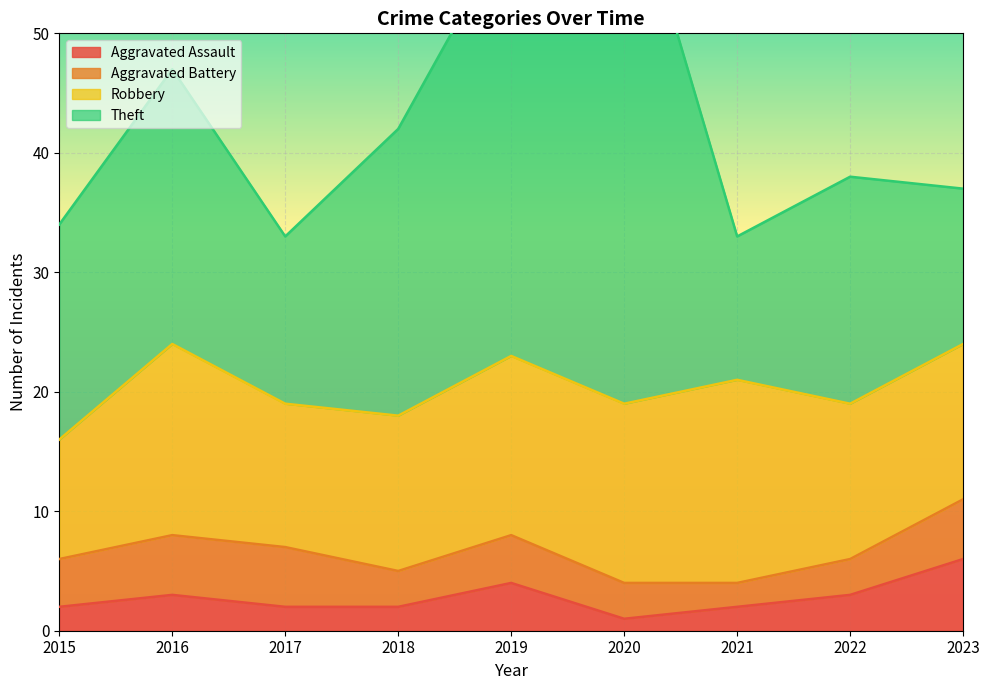

True or false: Robbery and Theft cross at least once.

True